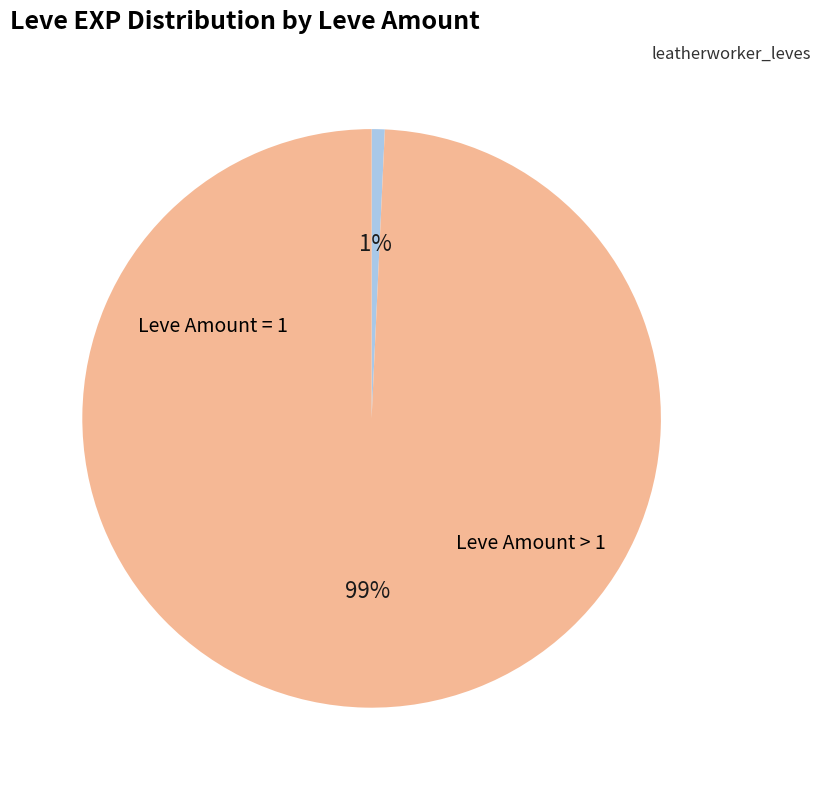

Does any single category account for the majority?

Yes